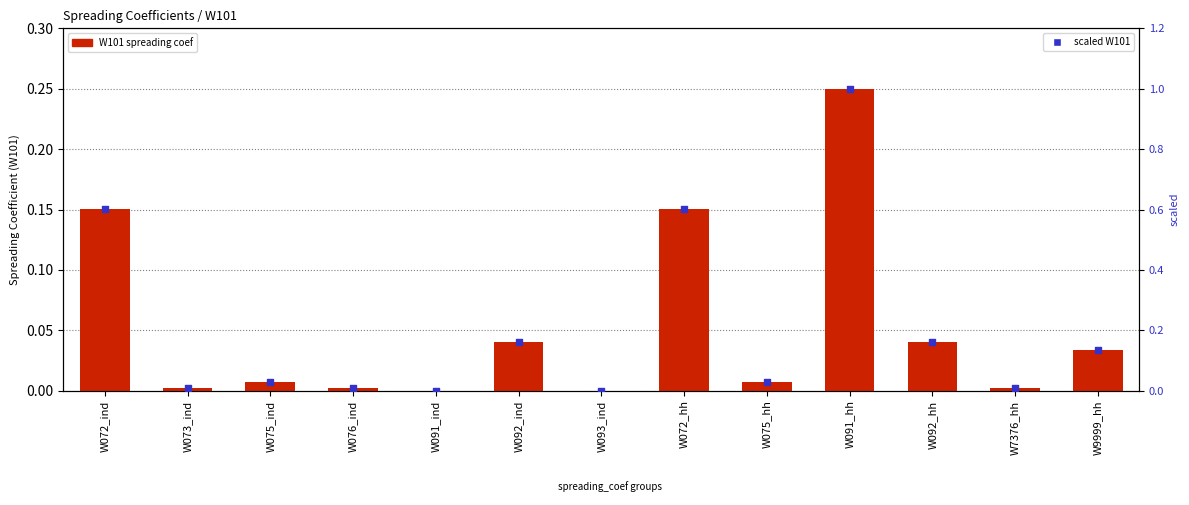

Which series reaches the maximum Y coordinate?

scaled W101